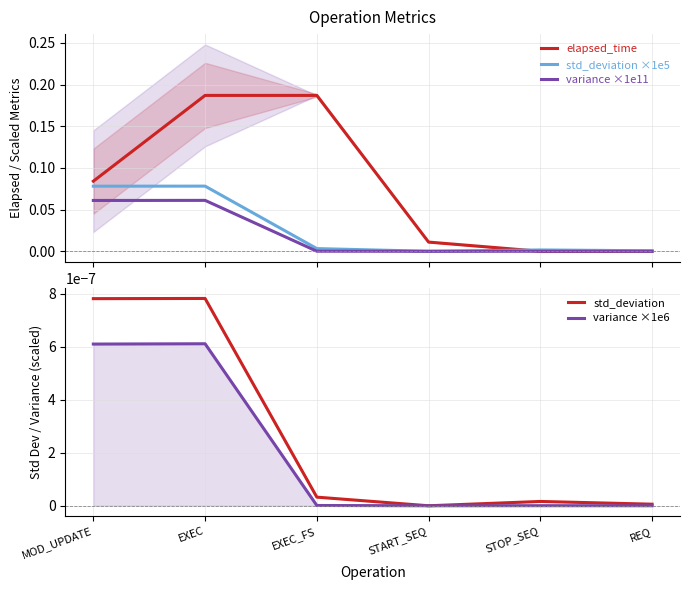

At START_SEQ, list the series in order from smallest to largest.

std_deviation ×1e5, variance ×1e11, std_deviation, variance ×1e6, elapsed_time